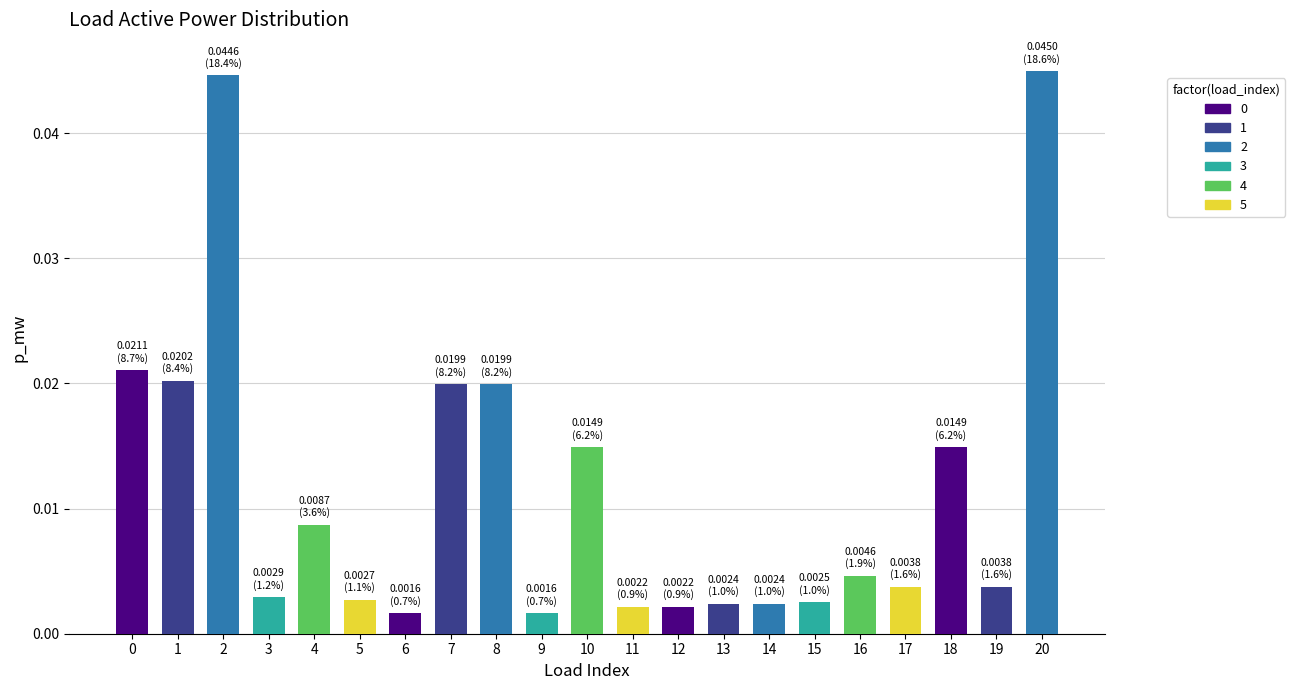

Between 7 and 15, which is larger?

7